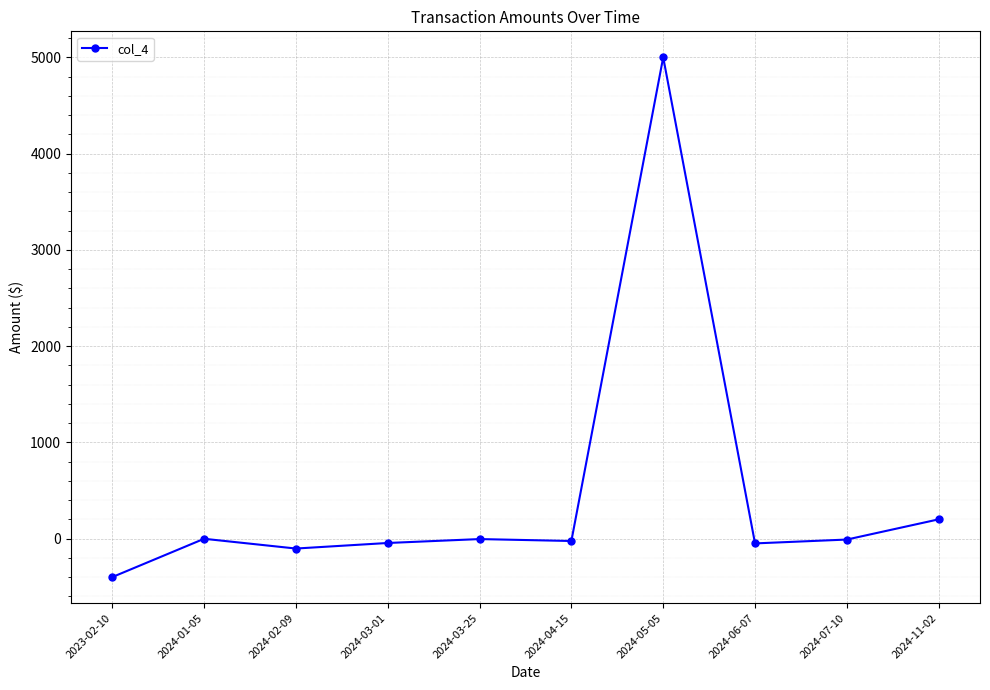

What is the difference between the maximum and second lowest values?

5103.3